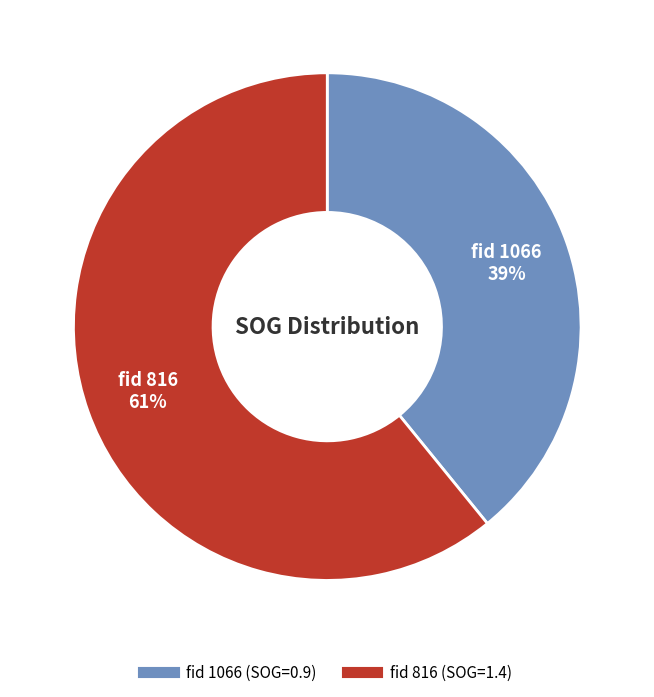

Is there a majority slice in this chart?

Yes